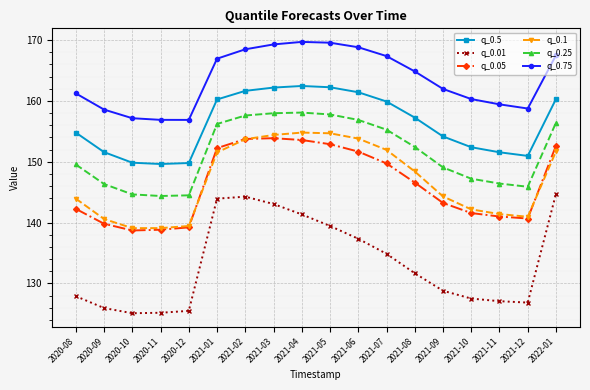

Which series has the largest total across all categories?

q_0.75